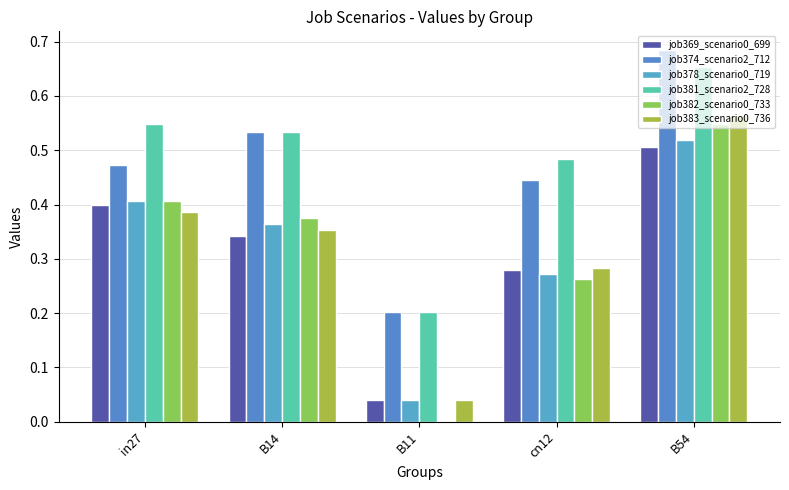

How many groups of bars are there?

5